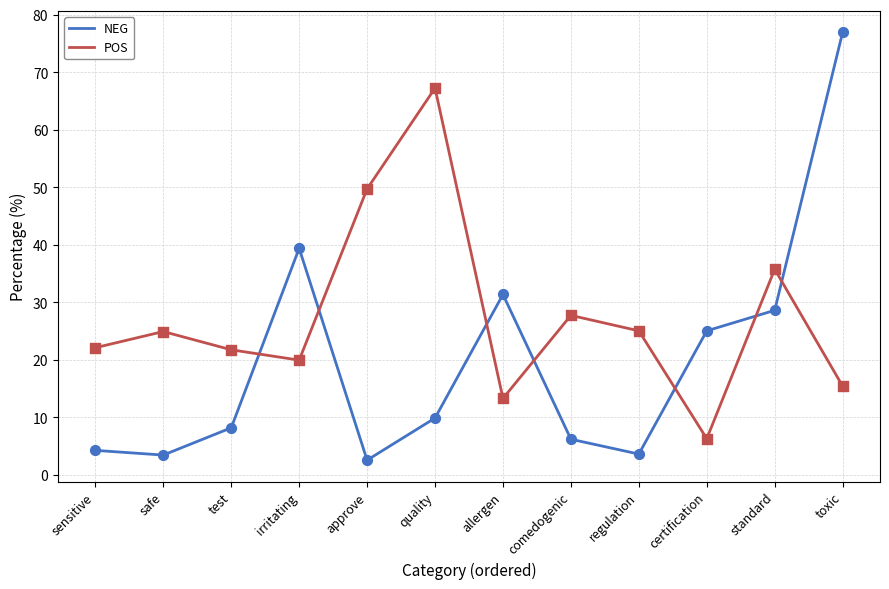

Which series has the largest total across all categories?

POS